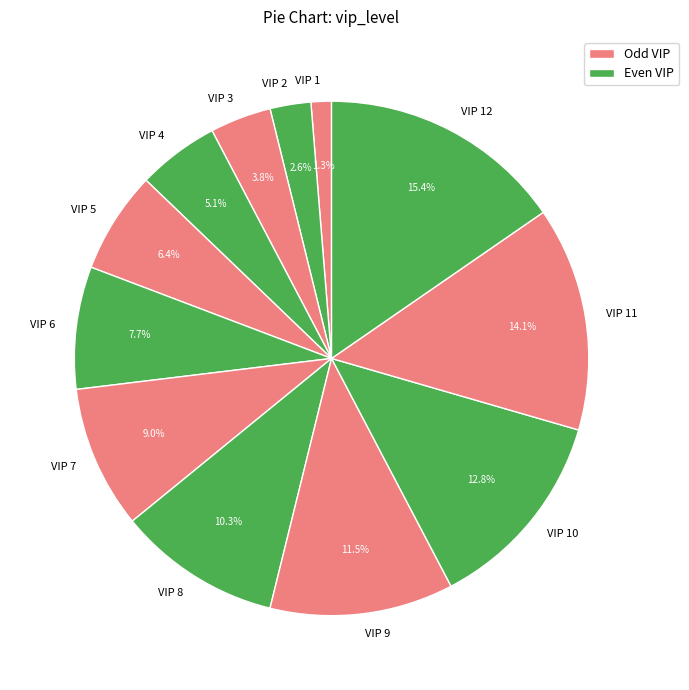

The VIP 12 slice represents 15% of the pie. True or false?

True